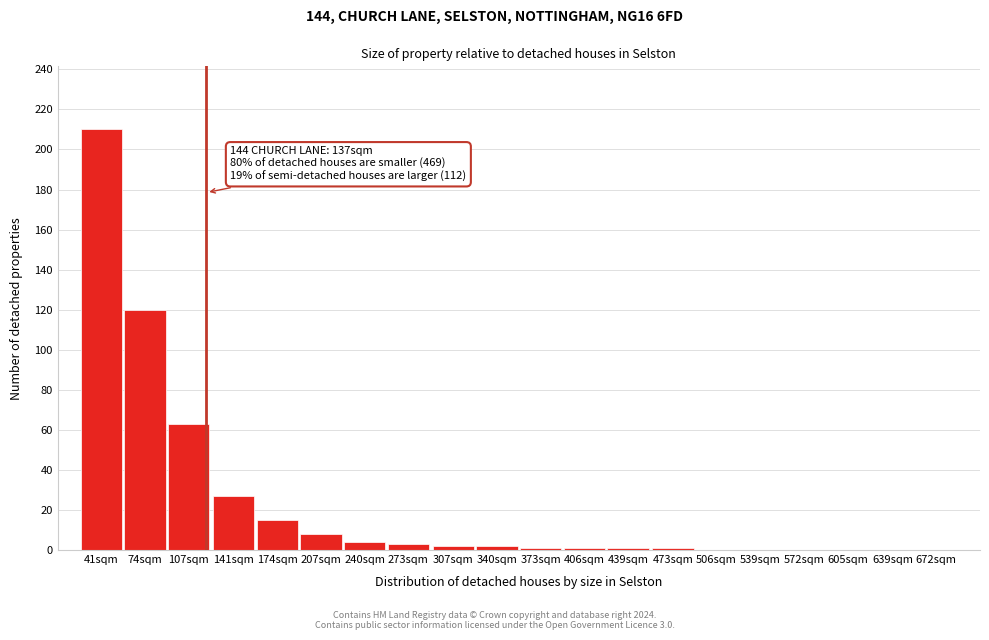

Reading left to right, extract all data points from this chart.

41sqm=210	74sqm=120	107sqm=63	141sqm=27	174sqm=15	207sqm=8	240sqm=4	273sqm=3	307sqm=2	340sqm=2	373sqm=1	406sqm=1	439sqm=1	473sqm=1	506sqm=0	539sqm=0	572sqm=0	605sqm=0	639sqm=0	672sqm=0